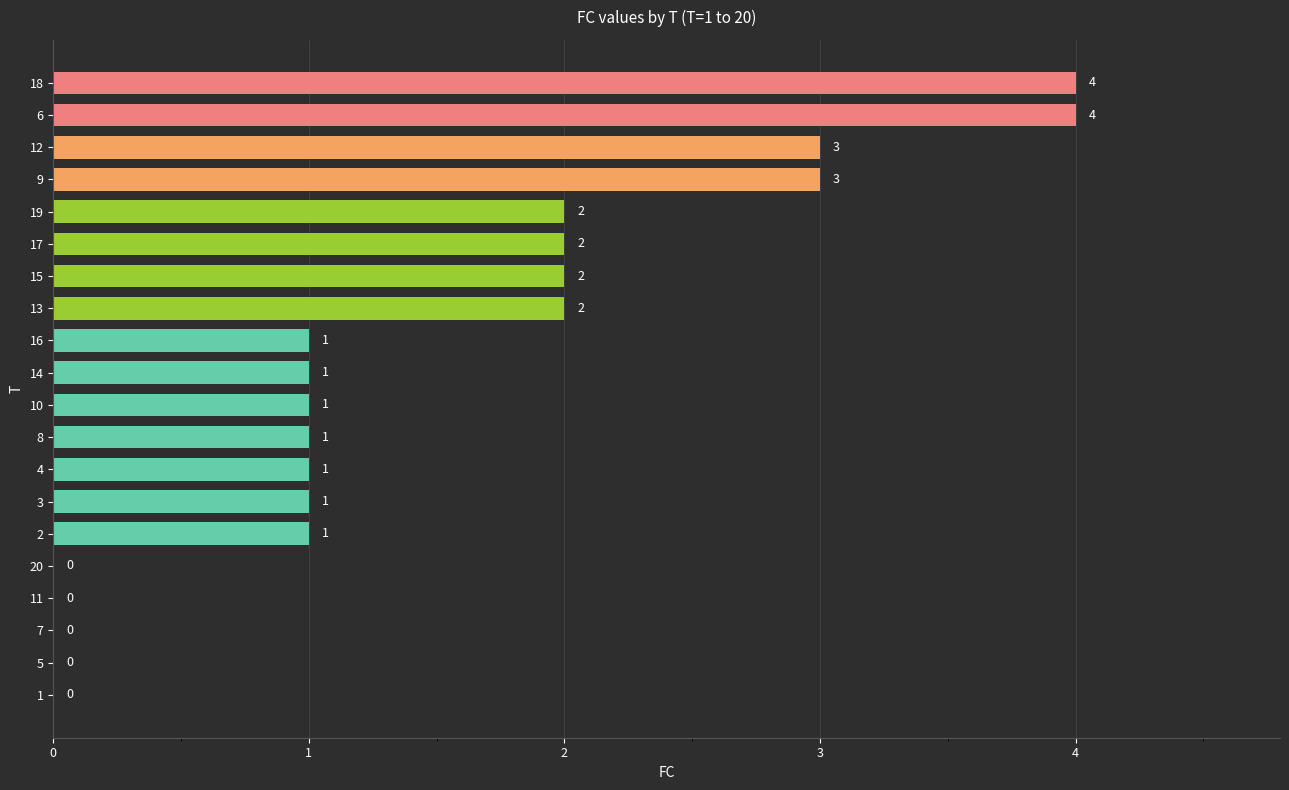

What is the average value?

1